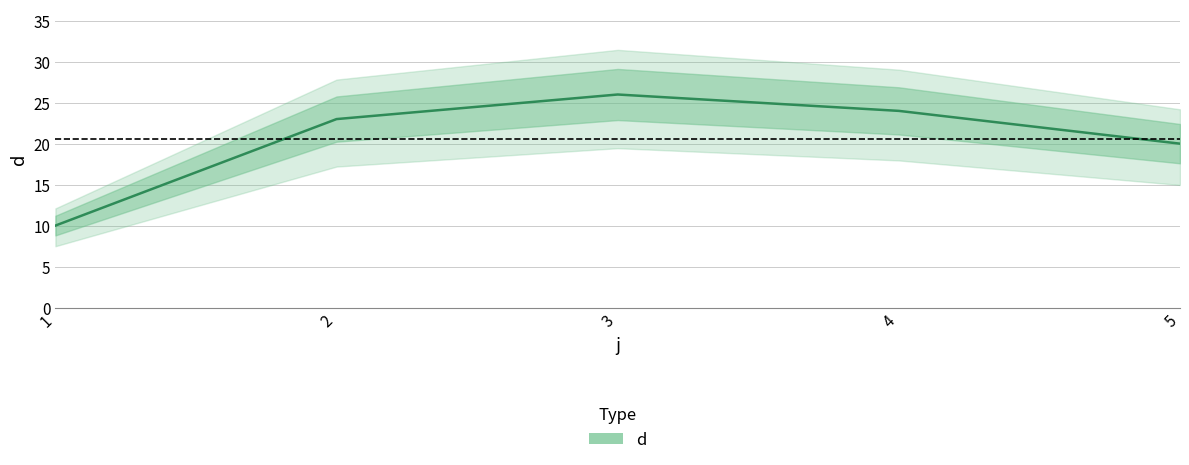

What value does the data have at 5, to the nearest 5?

20